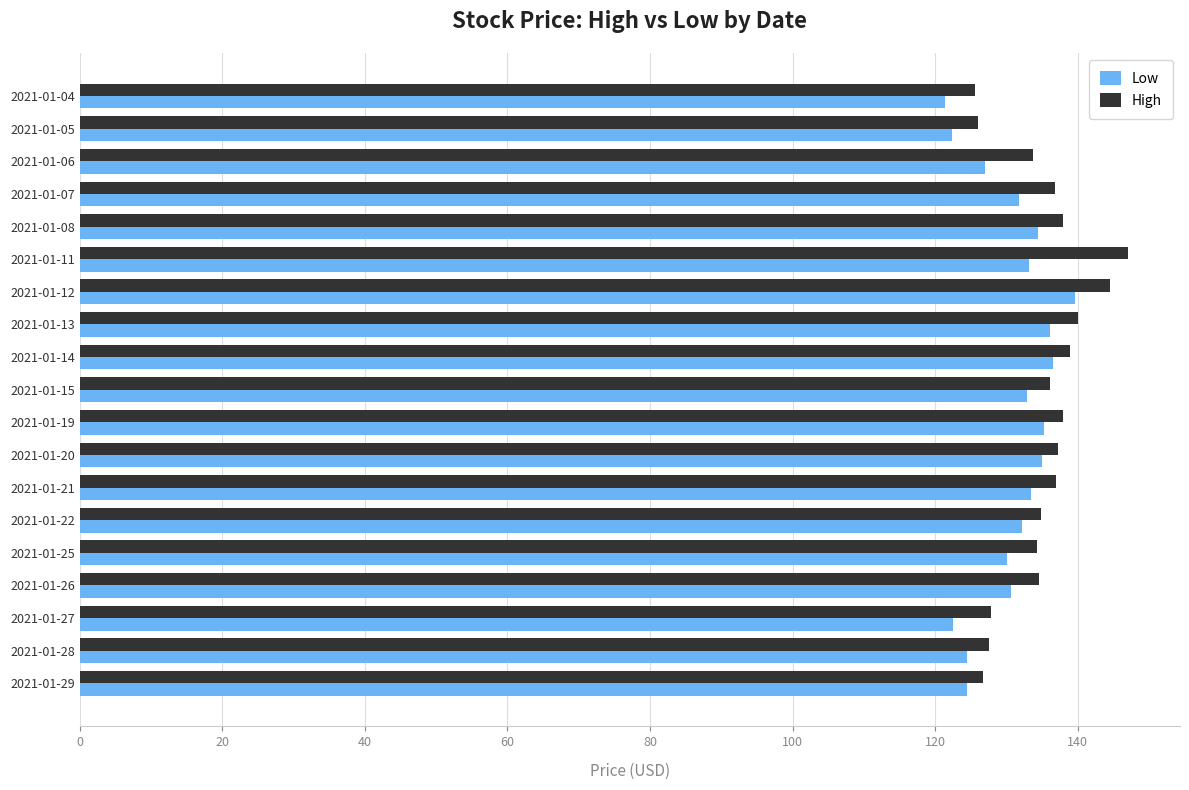

What is the sum of all High values?

2564.5